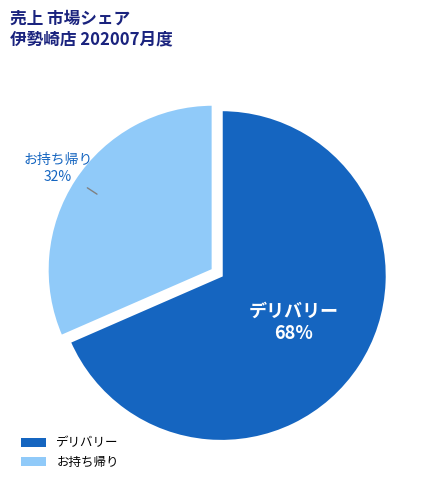

Is it true that デリバリー is 63% of the pie?

False